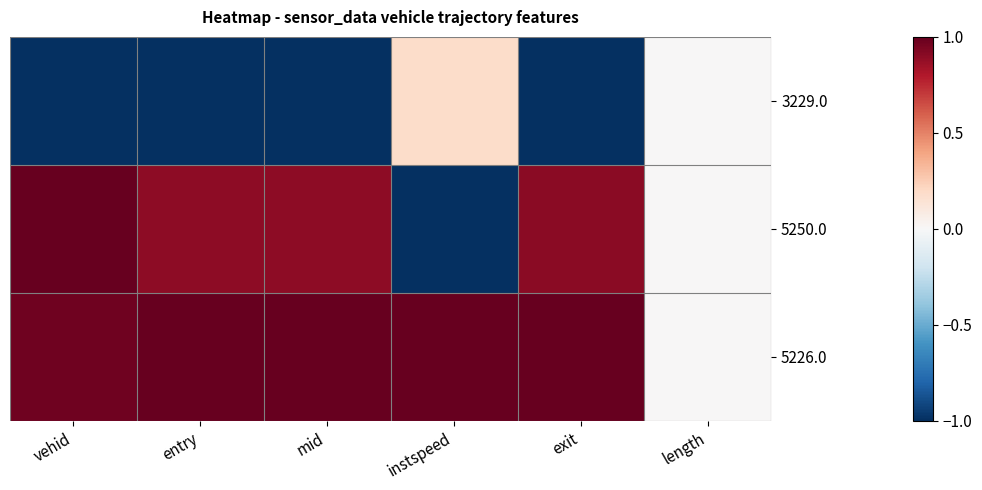

At which category is the sum across all series the highest?

vehid